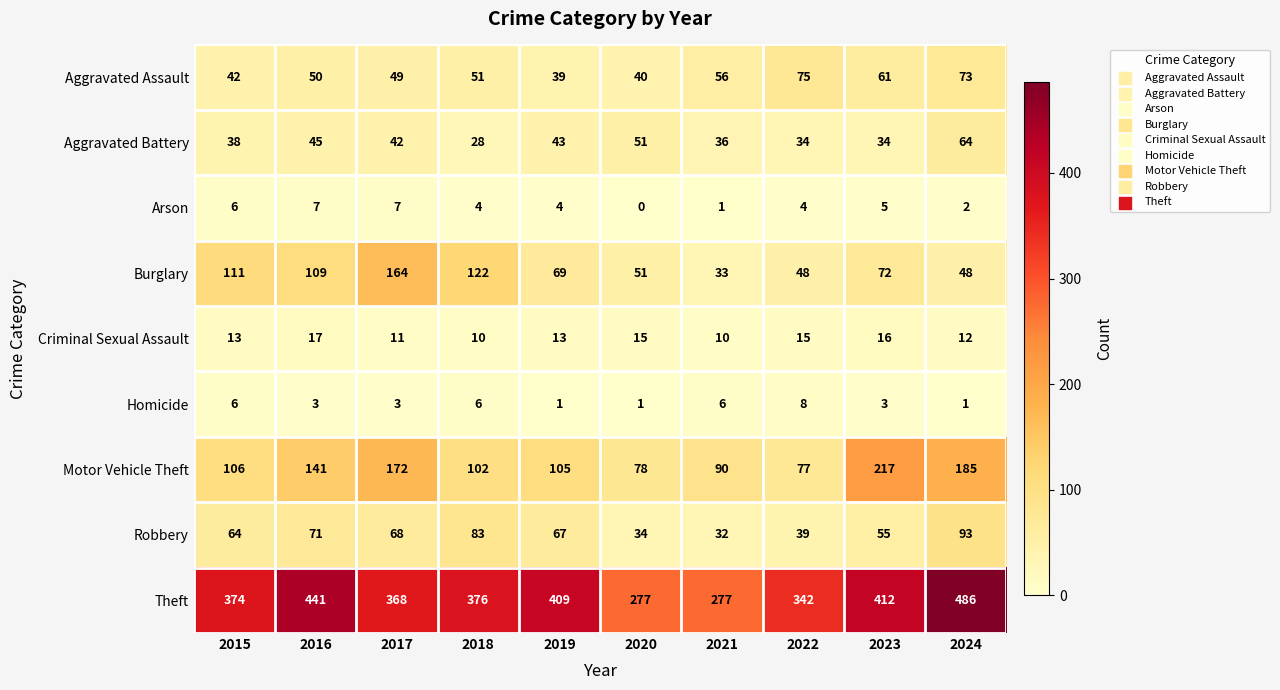

What is the average value of the Aggravated Assault series?

54